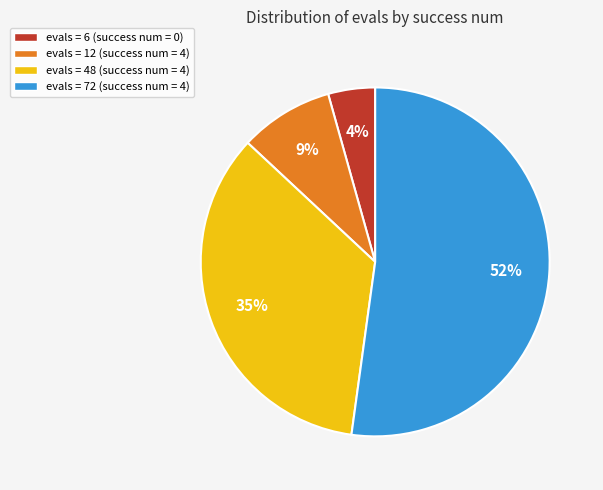

Is there a majority slice in this chart?

Yes